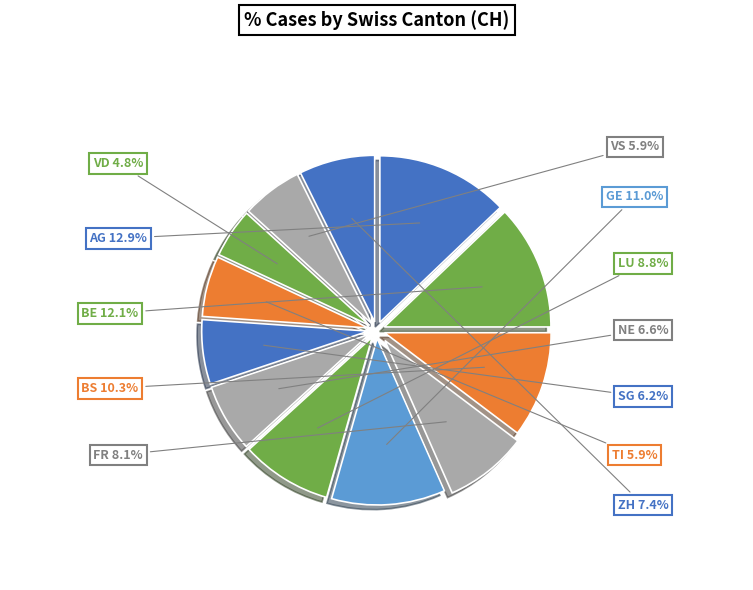

How many slices are in this pie chart?

12